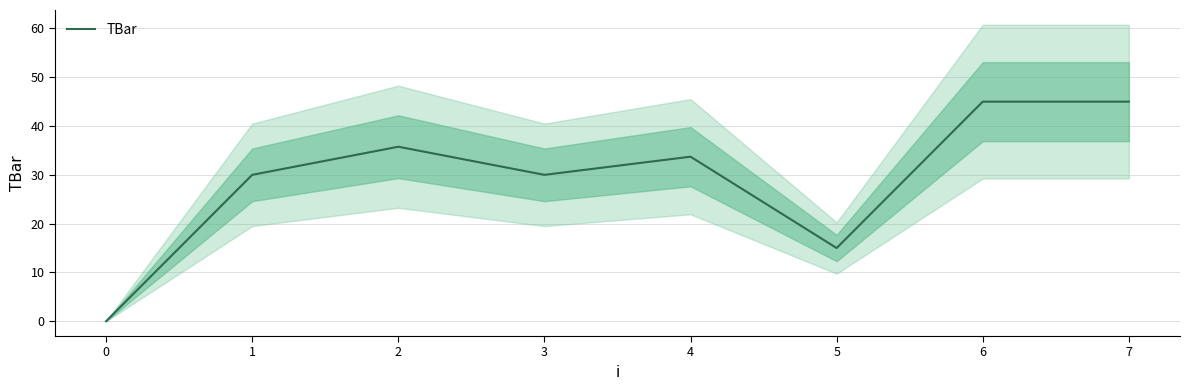

Where does the data first go above 33?

2